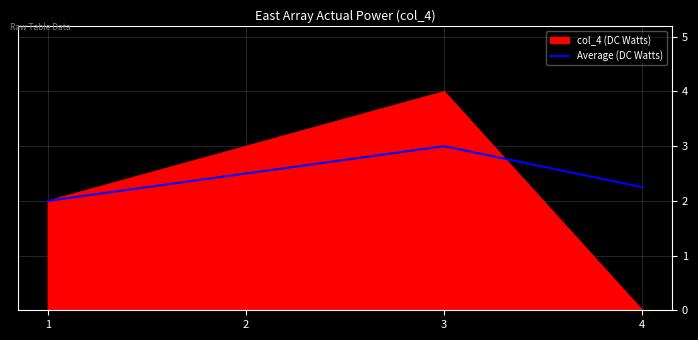

The value of col_4 (DC Watts) at 3 is 4.0. True or false?

True